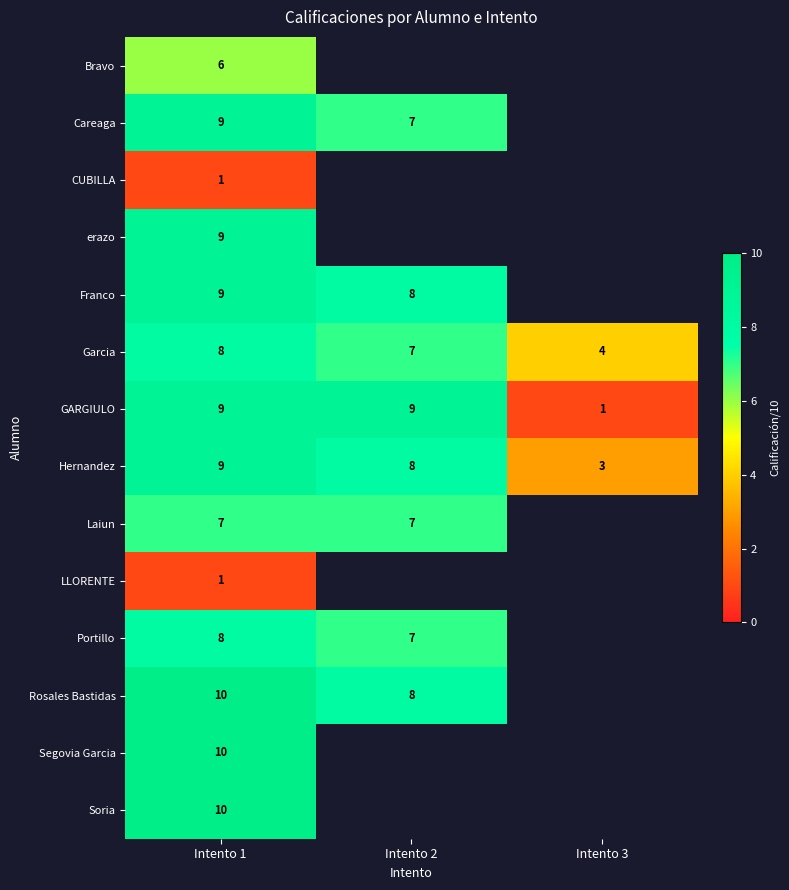

How many distinct data groups are displayed?

14